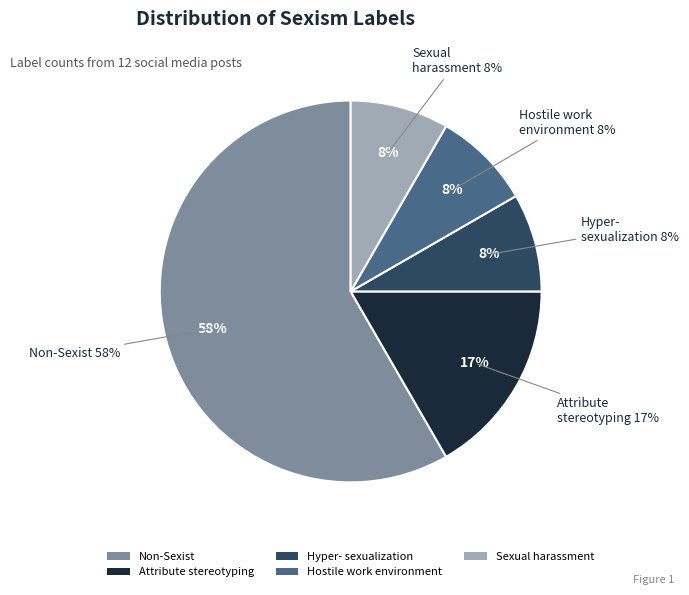

Is Sexual_harassment the majority of the pie?

No